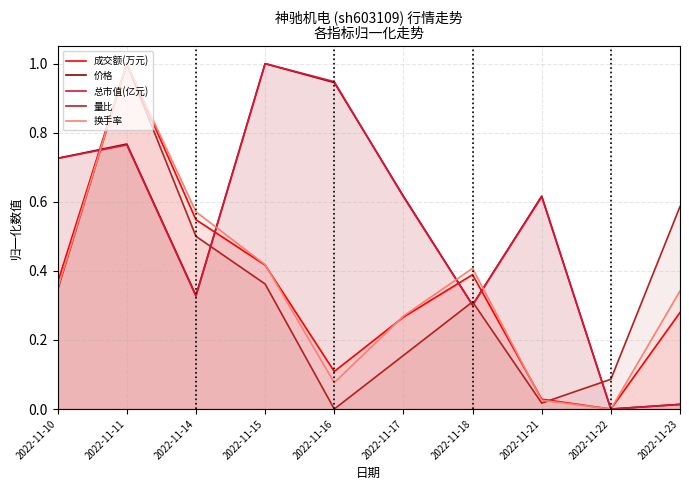

True or false: 总市值(亿元) and 量比 cross at least once.

True